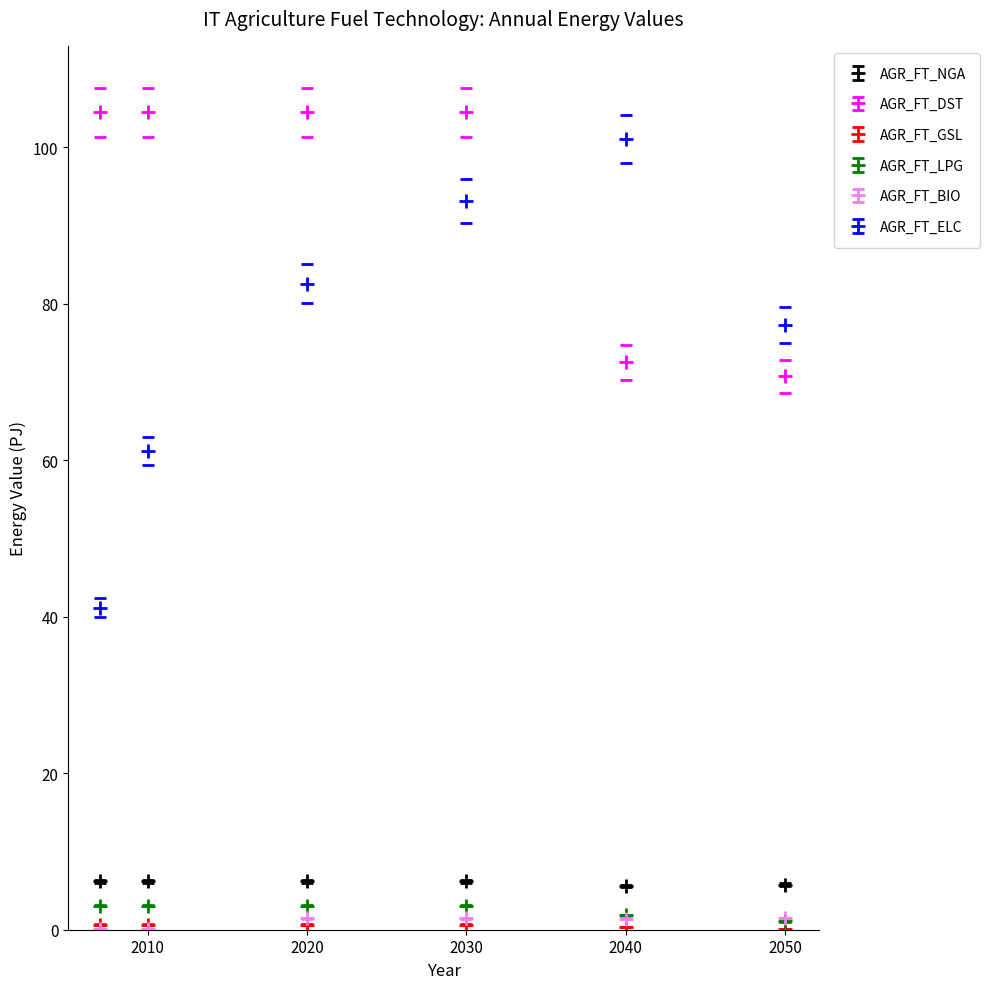

Which series has the largest range (max minus min)?

AGR_FT_ELC